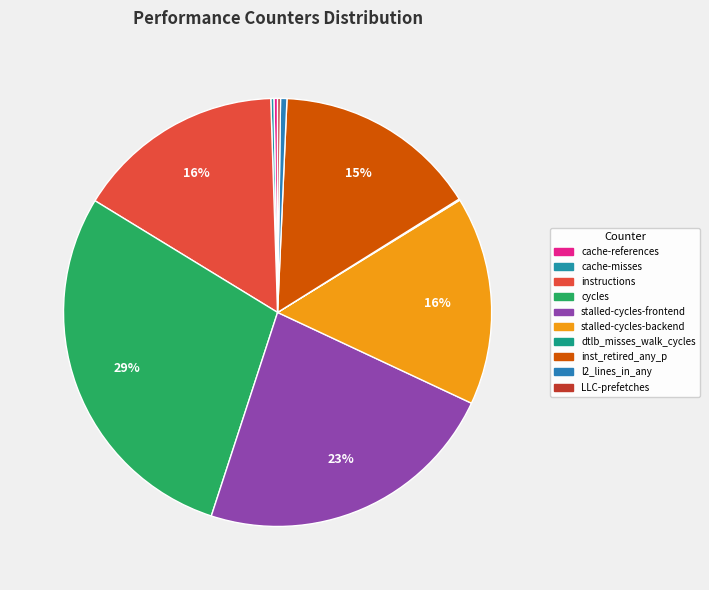

Is the sum of LLC-prefetches and stalled-cycles-frontend greater than half?

No